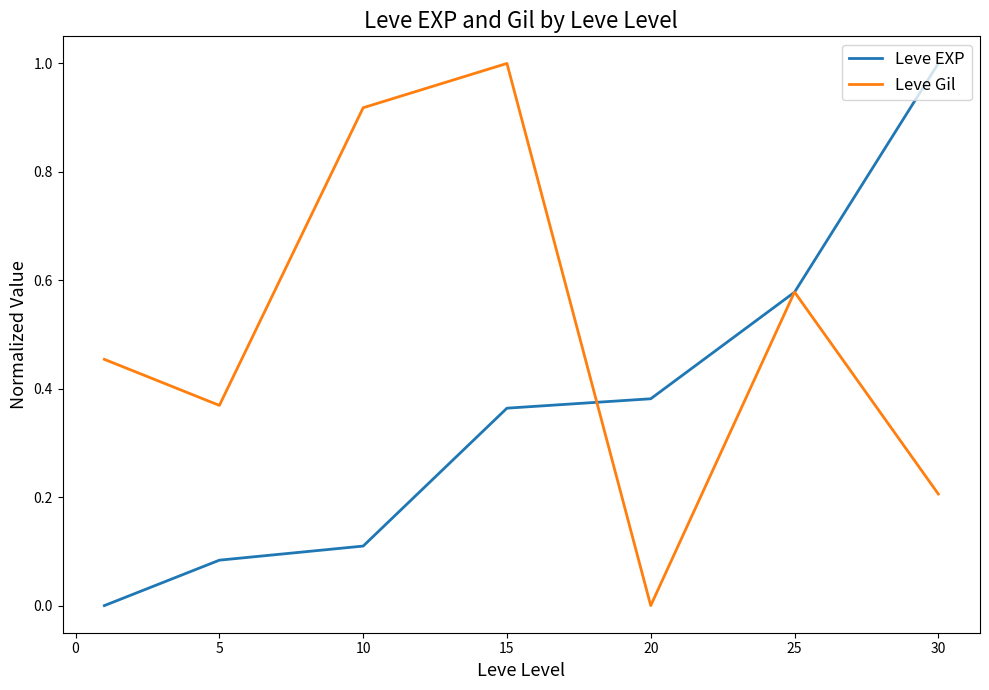

What is the maximum value for Leve Gil?

1.0